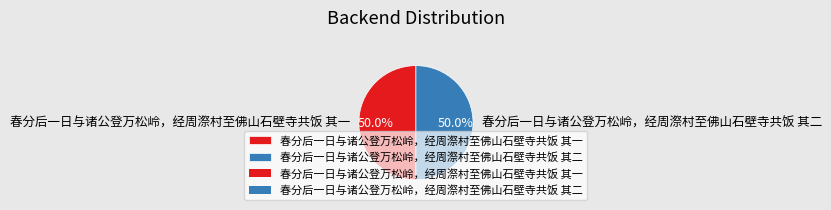

Is the sum of 春分后一日与诸公登万松岭，经周漈村至佛山石壁寺共饭 其一 and 春分后一日与诸公登万松岭，经周漈村至佛山石壁寺共饭 其二 greater than half?

Yes